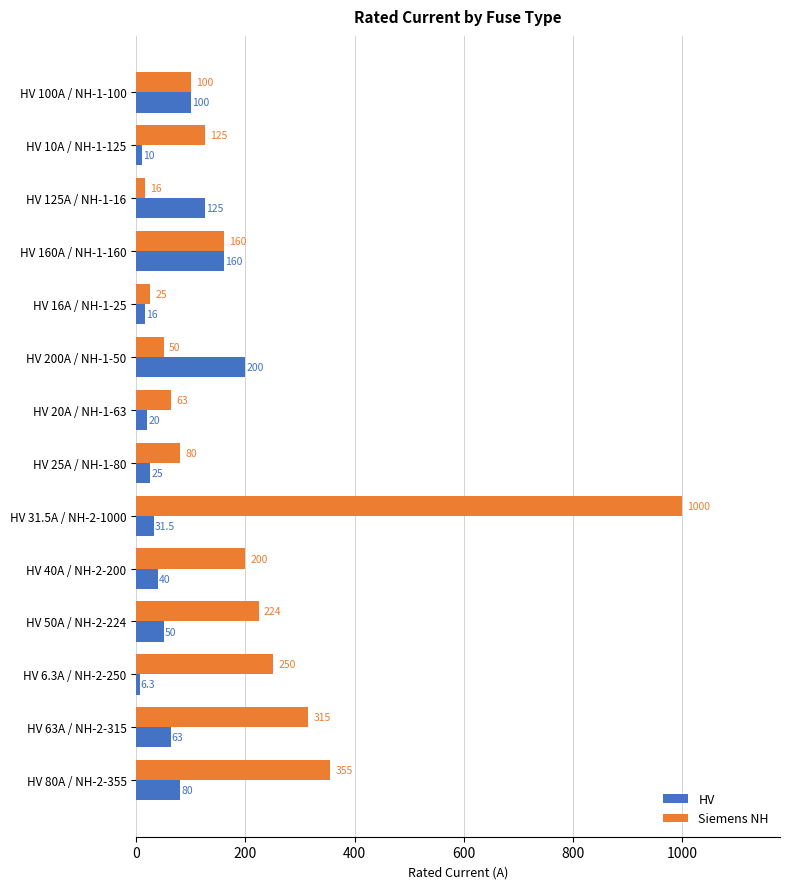

What is the average value of the Siemens NH series?

211.6